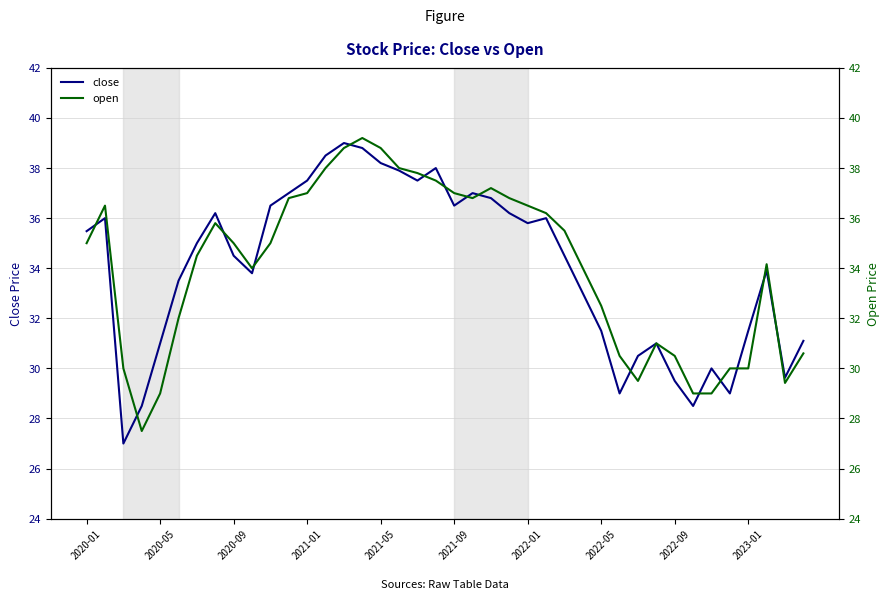

Reading left to right, transcribe all the data shown in this chart.

close: 35.5	36.0	27.0	28.5	31.0	33.5	35.0	36.2	34.5	33.8	36.5	37.0	37.5	38.5	39.0	38.8	38.2	37.9	37.5	38.0	36.5	37.0	36.8	36.2	35.8	36.0	34.5	33.0	31.5	29.0	30.5	31.0	29.5	28.5	30.0	29.0	31.5	33.9	29.6	31.1
open: 35.0	36.5	30.0	27.5	29.0	32.0	34.5	35.8	35.0	34.0	35.0	36.8	37.0	38.0	38.8	39.2	38.8	38.0	37.8	37.5	37.0	36.8	37.2	36.8	36.5	36.2	35.5	34.0	32.5	30.5	29.5	31.0	30.5	29.0	29.0	30.0	30.0	34.2	29.4	30.6